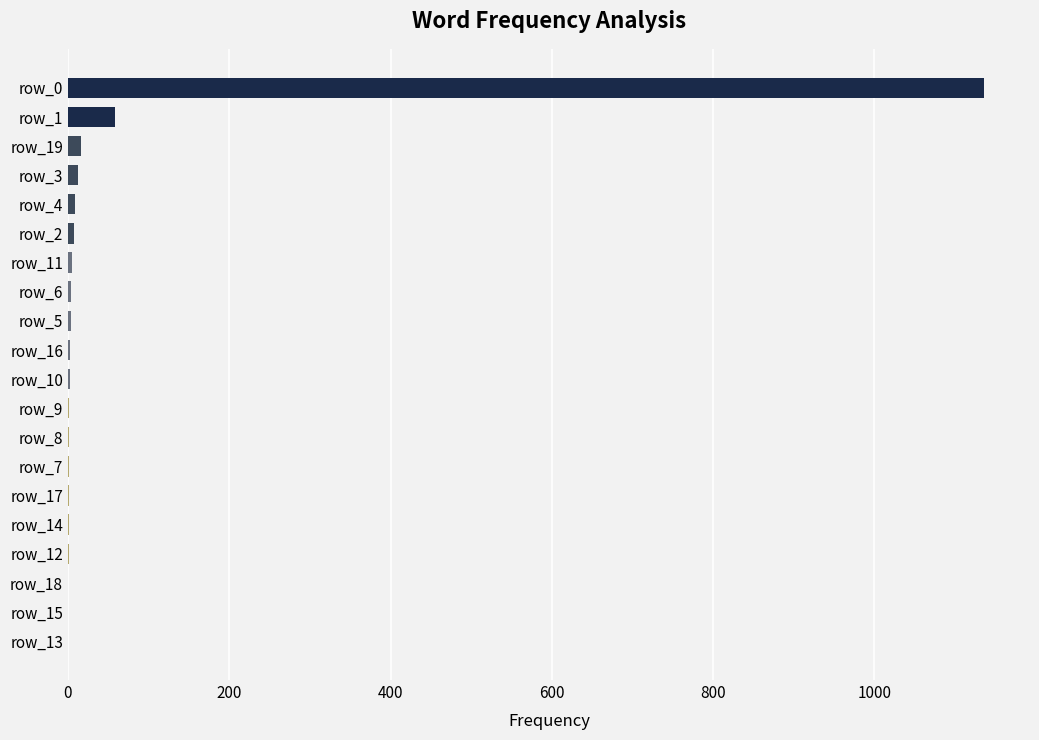

What is the sum of all values?

1267